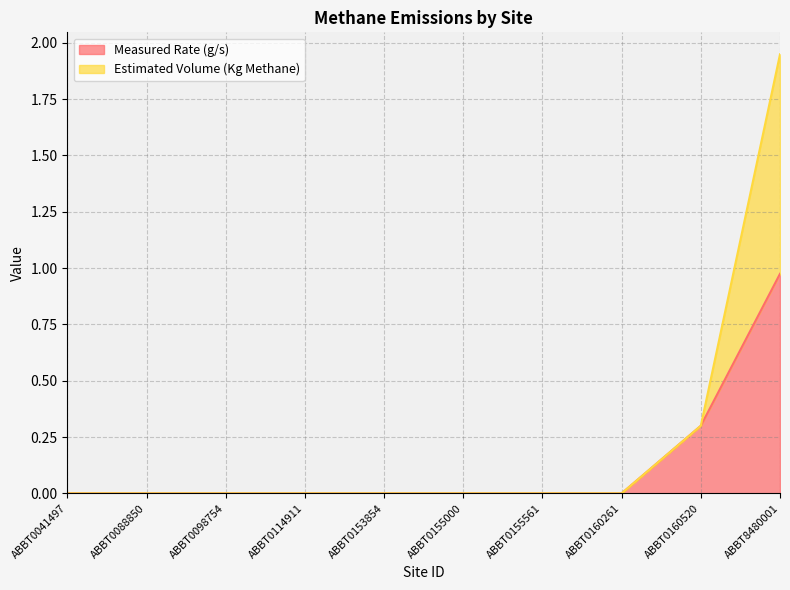

Reading right to left, transcribe all the data shown in this chart.

Measured Rate (g/s): 1.0	0.3	0.0	0.0	0.0	0.0	0.0	0.0	0.0	0.0
Estimated Volume (Kg Methane): 1.9	0.3	0.0	0.0	0.0	0.0	0.0	0.0	0.0	0.0